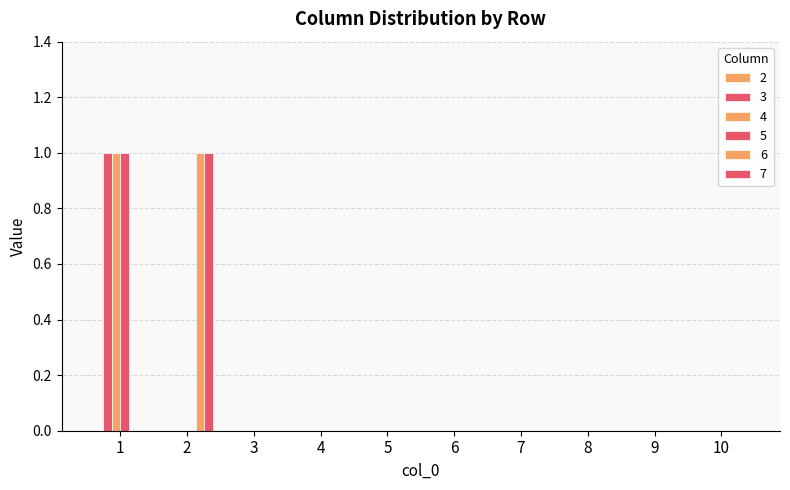

What is the sum of all 4 values?

1